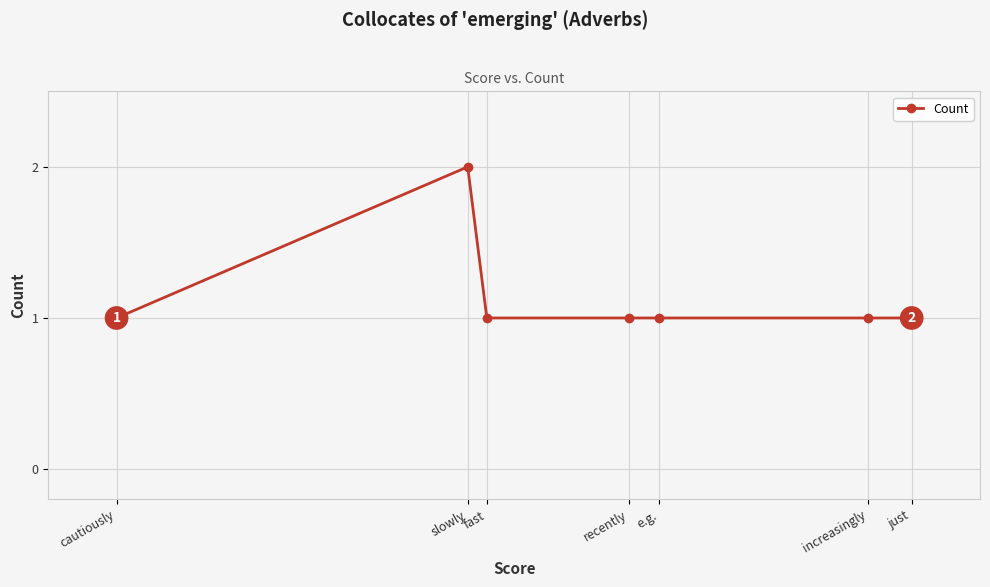

What is the difference between the maximum and second lowest values?

1